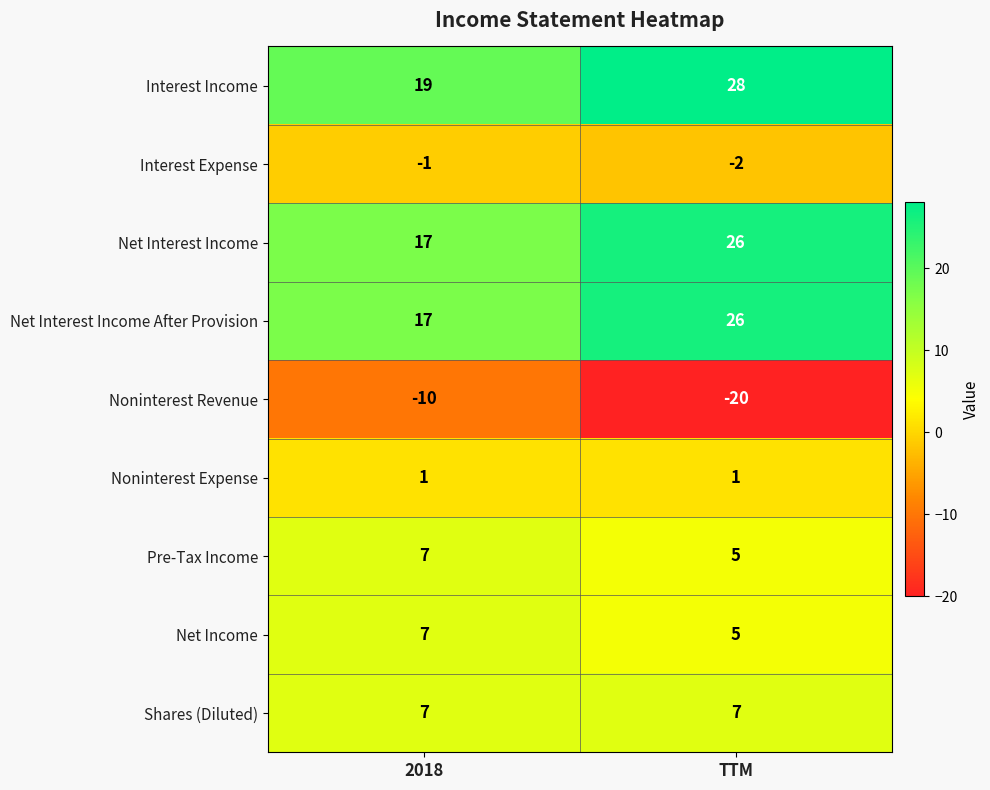

Count the number of categories in the chart.

2